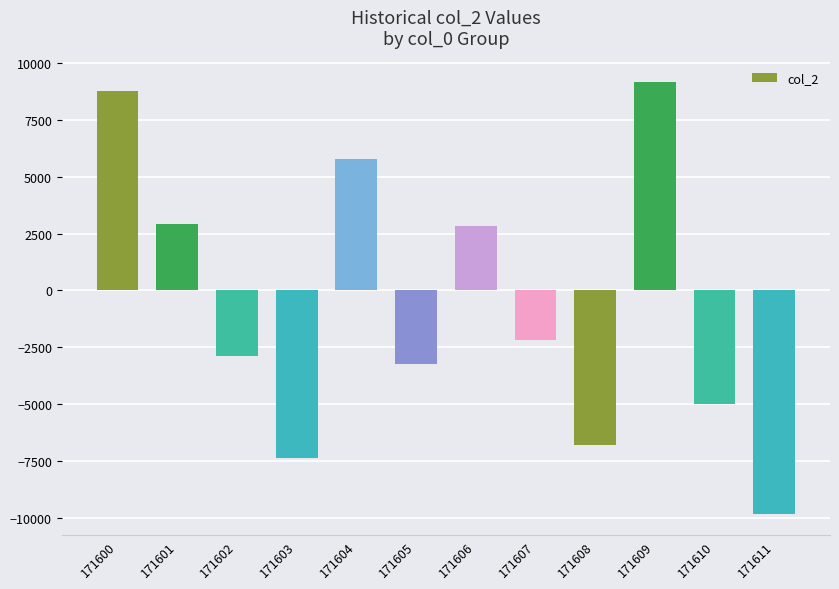

At which label is the value closest to -327?

171607